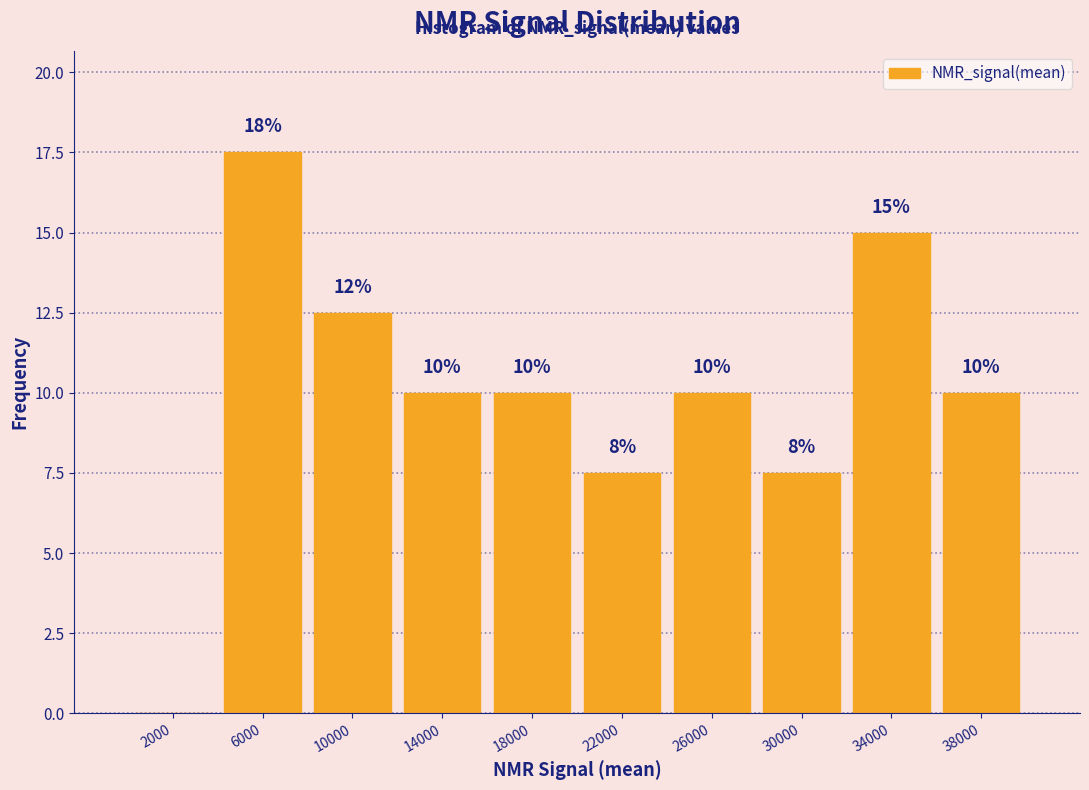

Which range on the x-axis has the tallest bar?

4000 to 8000